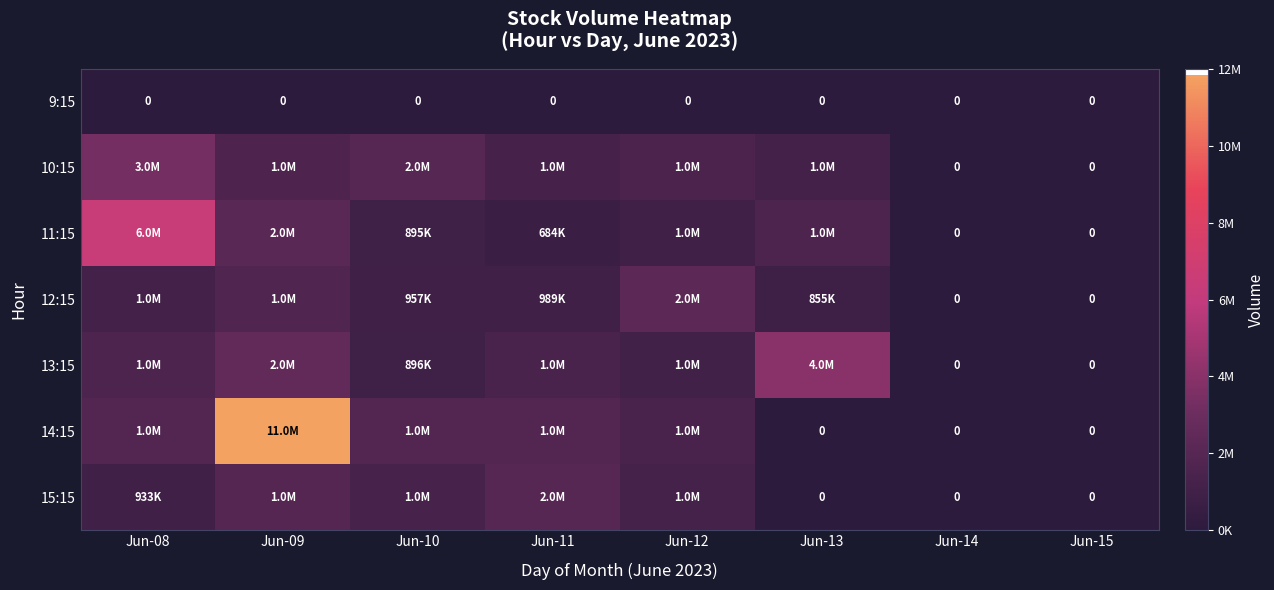

True or false: 9:15 has a value of 0 at Jun-10.

True